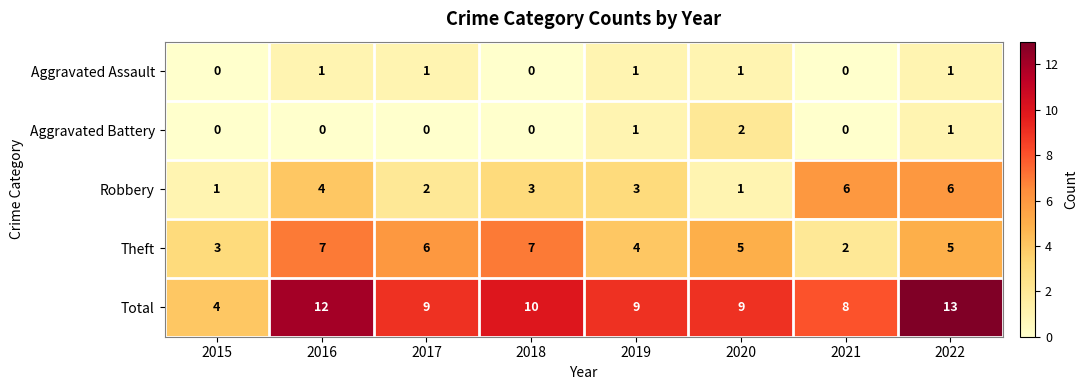

The value of Theft at 2021 is 1. True or false?

False